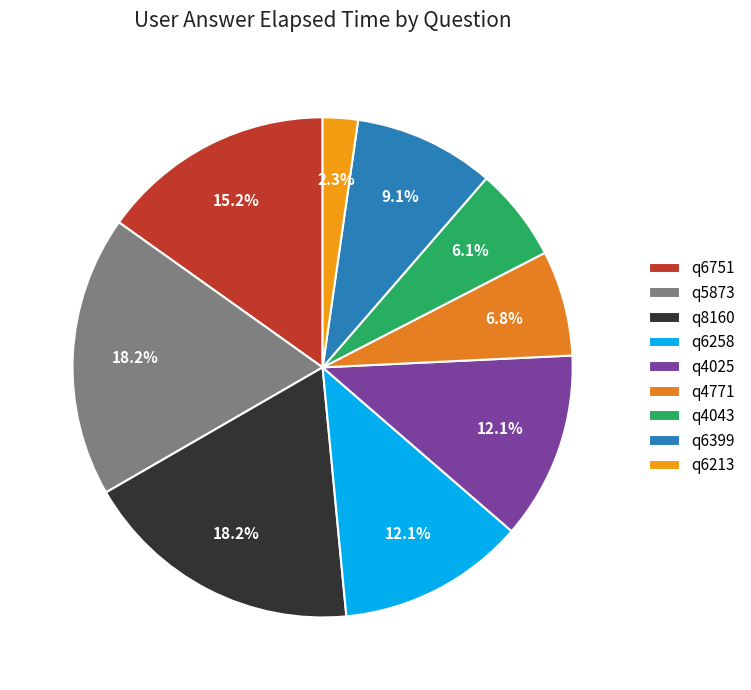

To the nearest percent, what is the difference between the q4043 and q6399 slice percentages?

3%